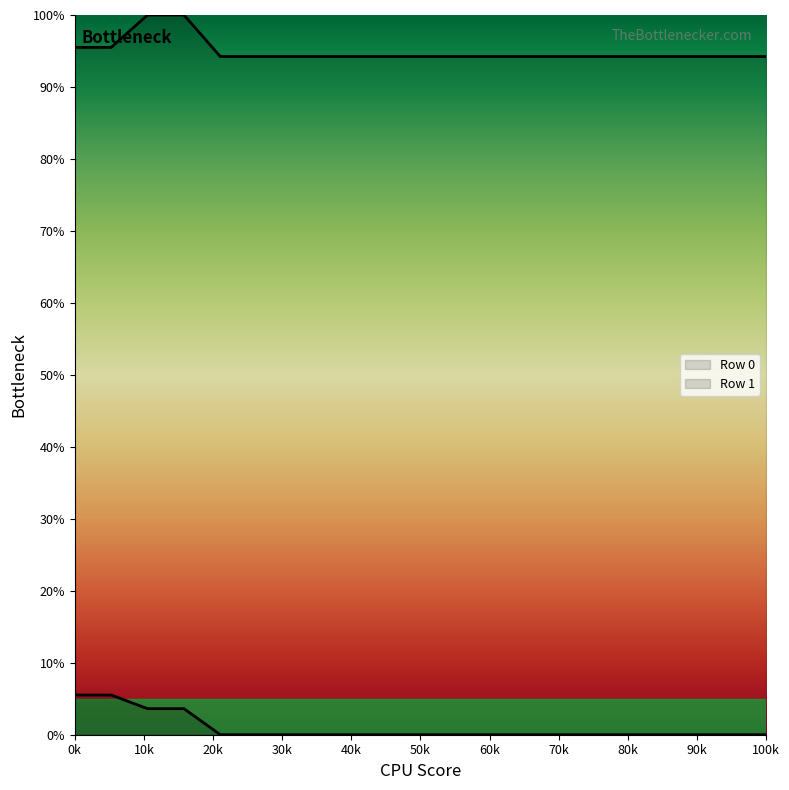

Does the chart have visible grid lines?

No